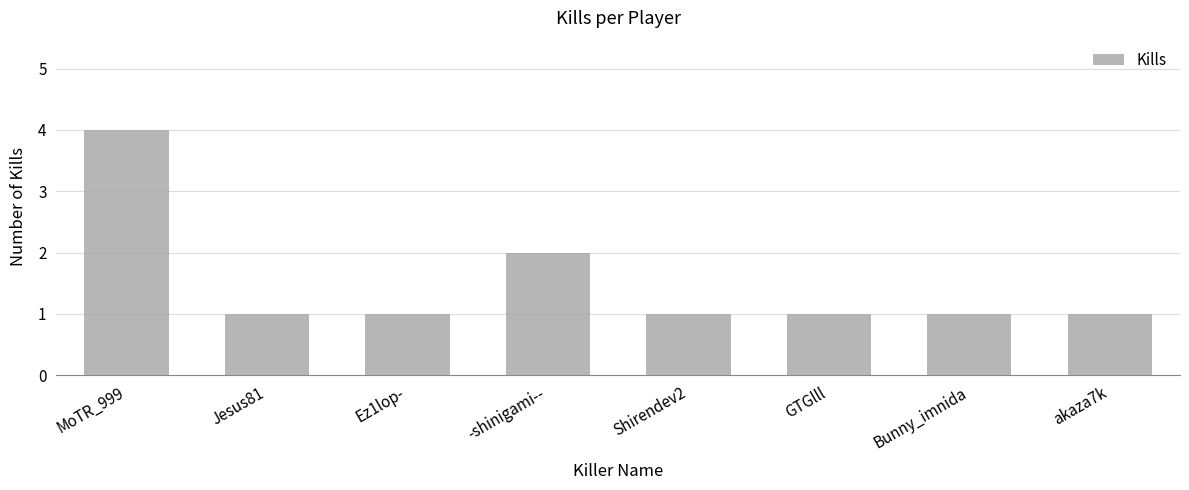

Where is the data nearest to the value 2?

-shinigami--